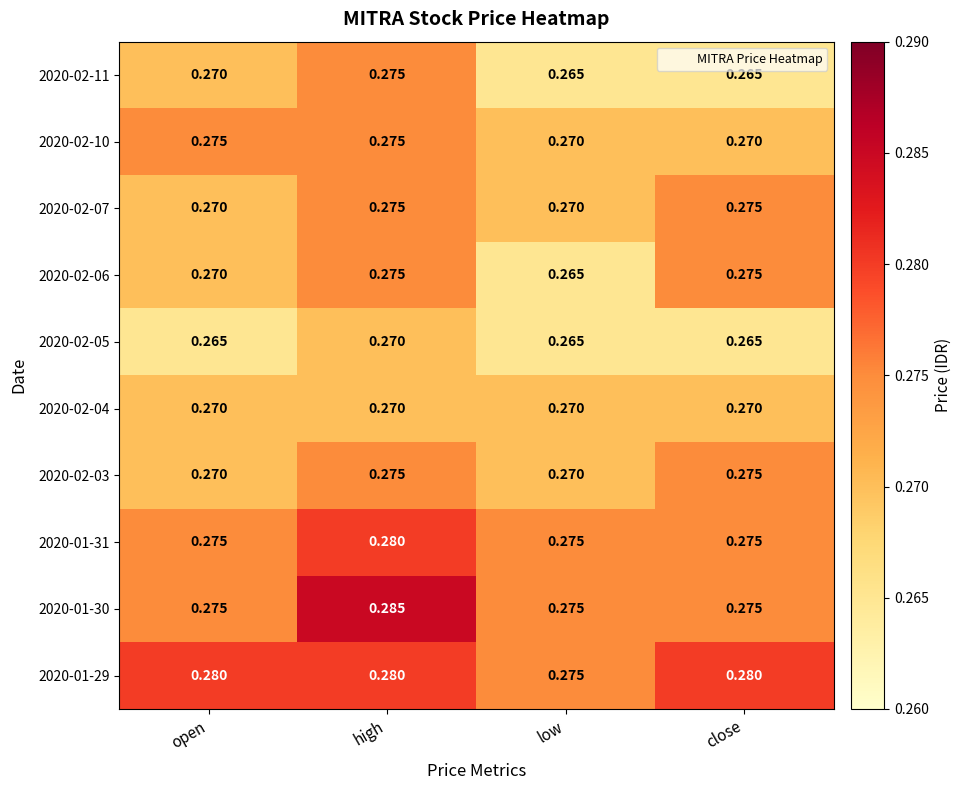

At which category is the sum across all series the highest?

high